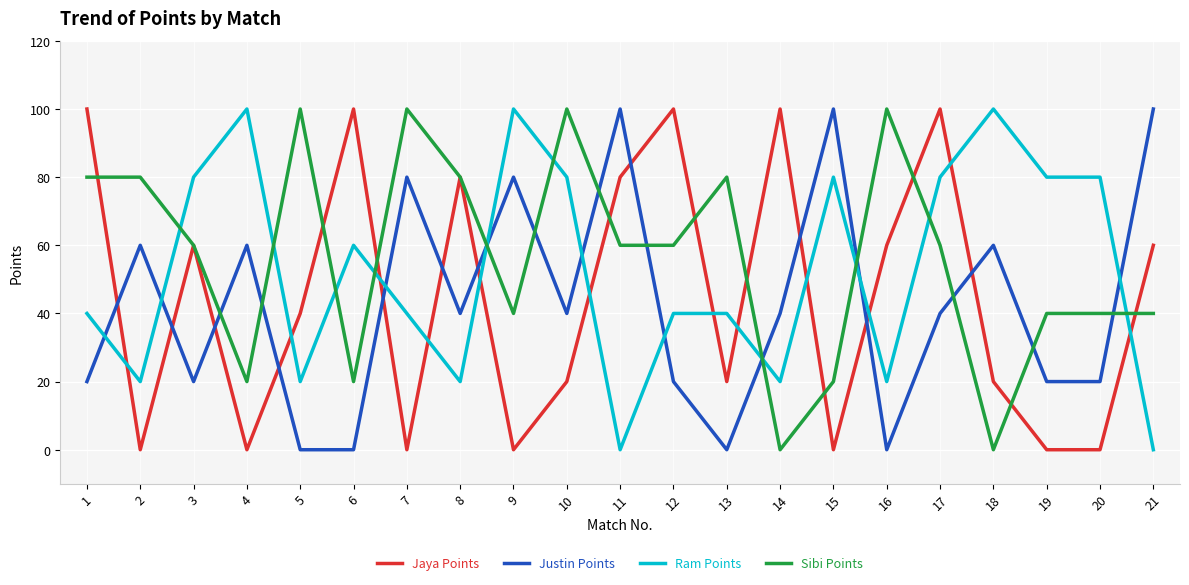

Count the number of data series in this chart.

4